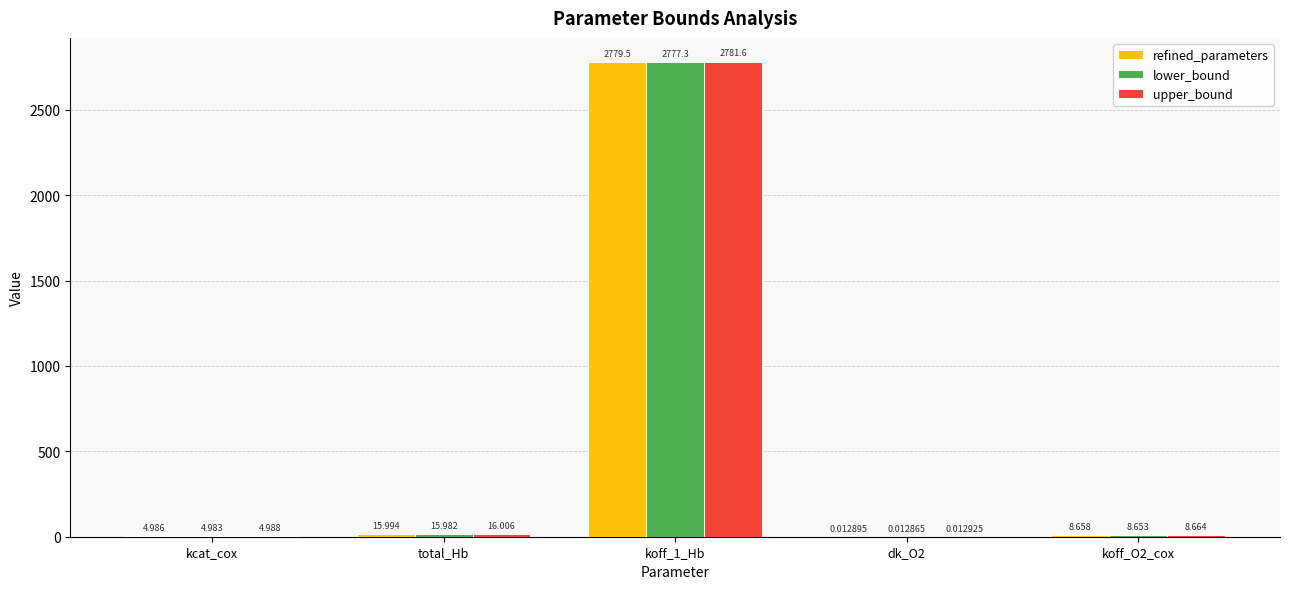

At which label does refined_parameters first exceed 8?

total_Hb